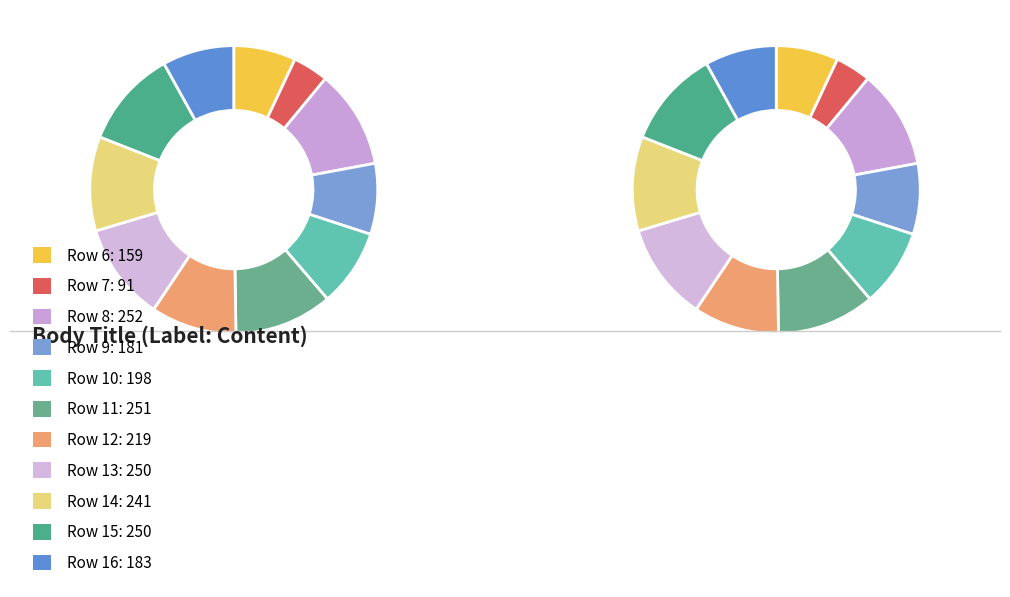

Do Row 6 and Row 16 together represent more than half of the pie?

No